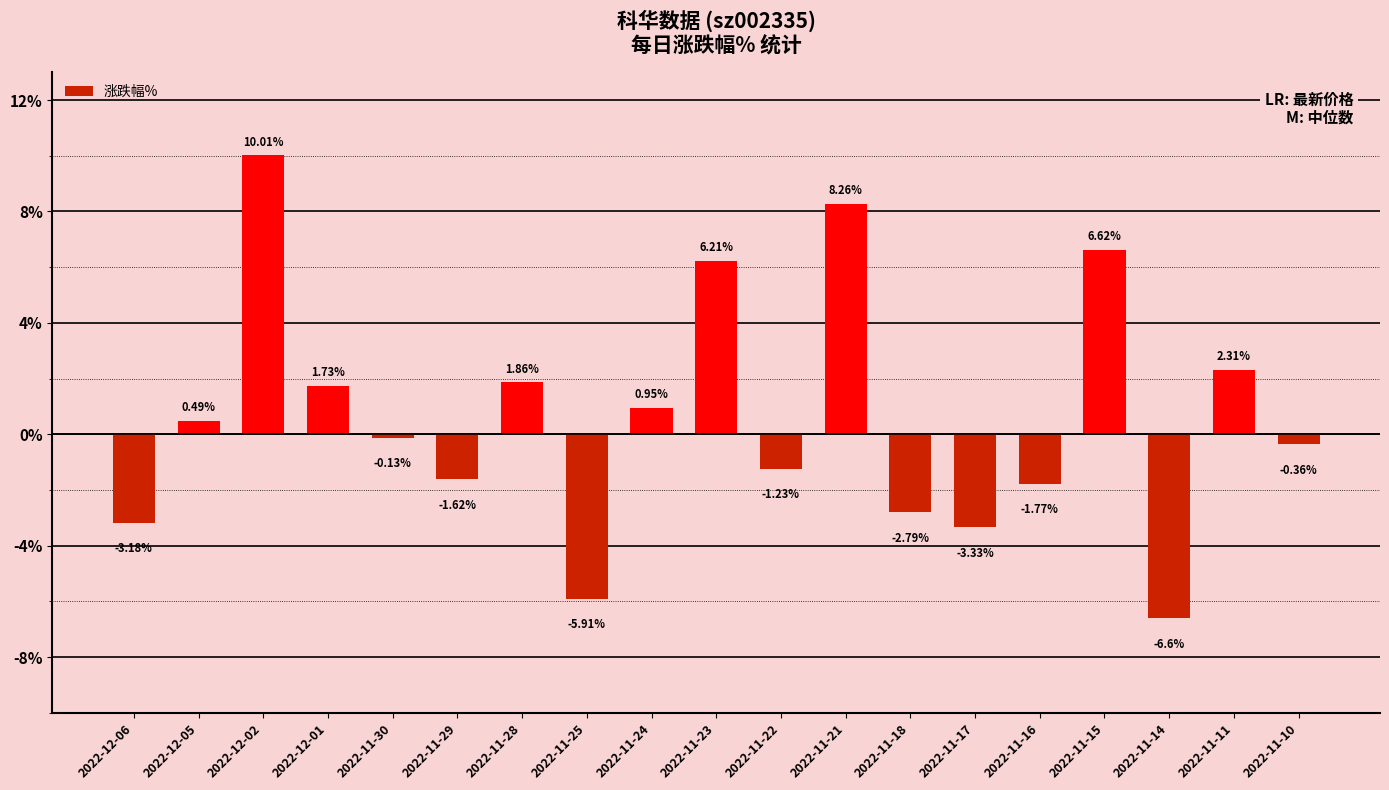

How many values are below 0?

10